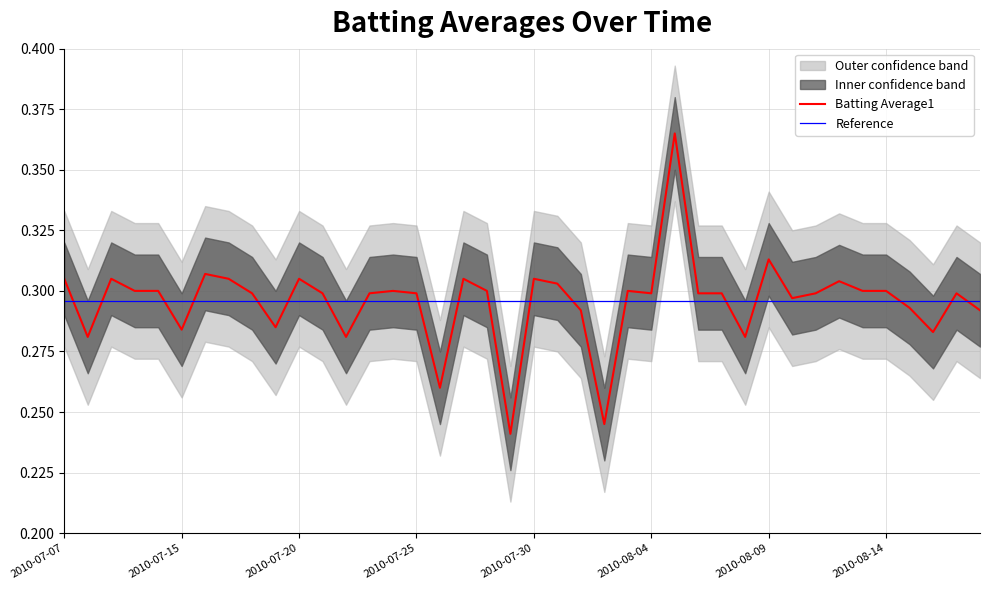

Rank the series by their maximum value, from highest to lowest.

Batting Average1, Reference